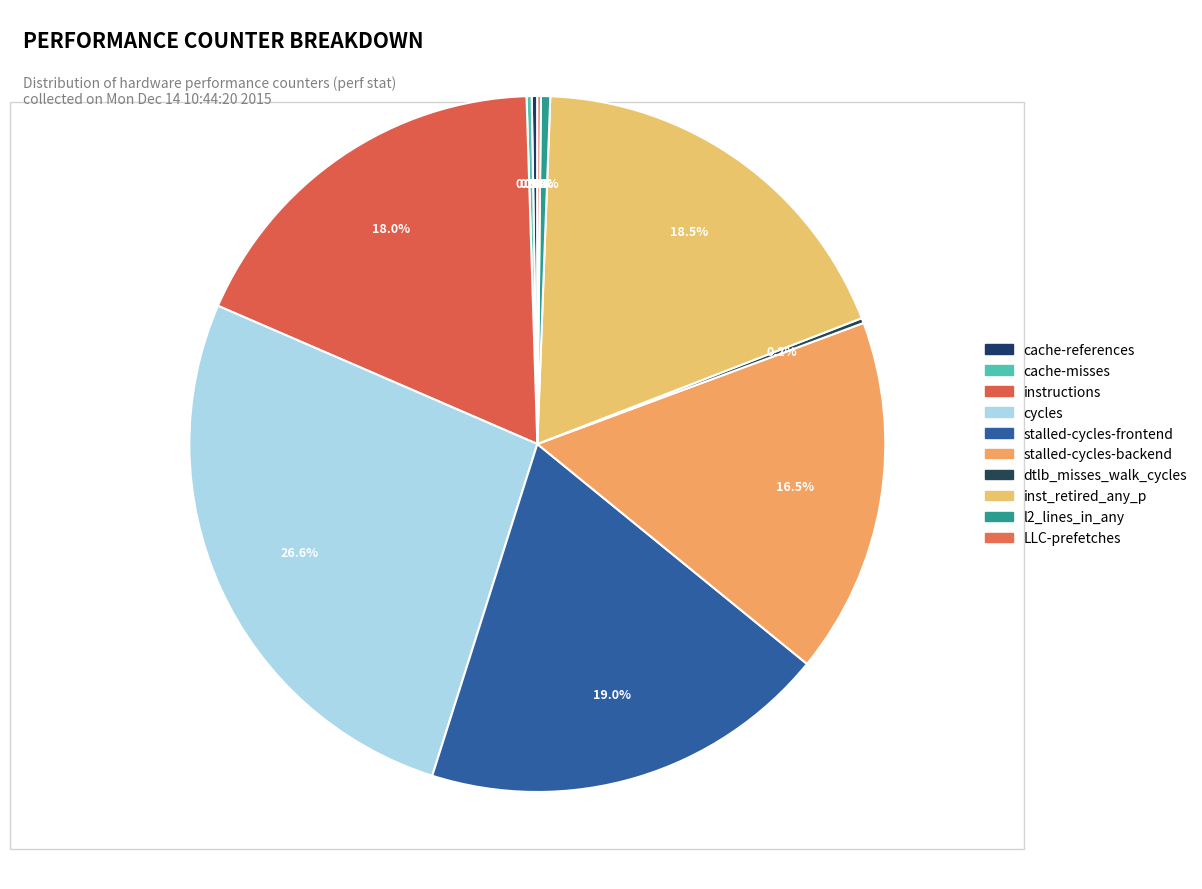

The cycles slice represents 16% of the pie. True or false?

False